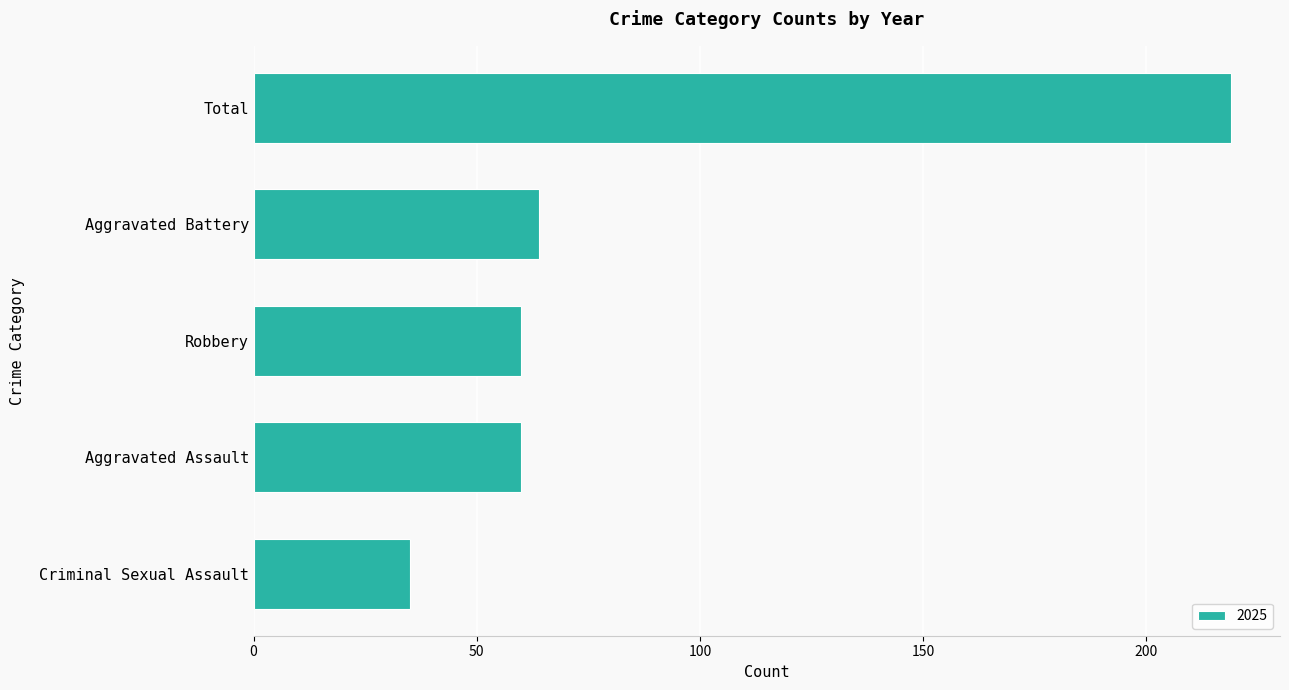

What is the label of the 5th bar from the top?

Criminal Sexual Assault